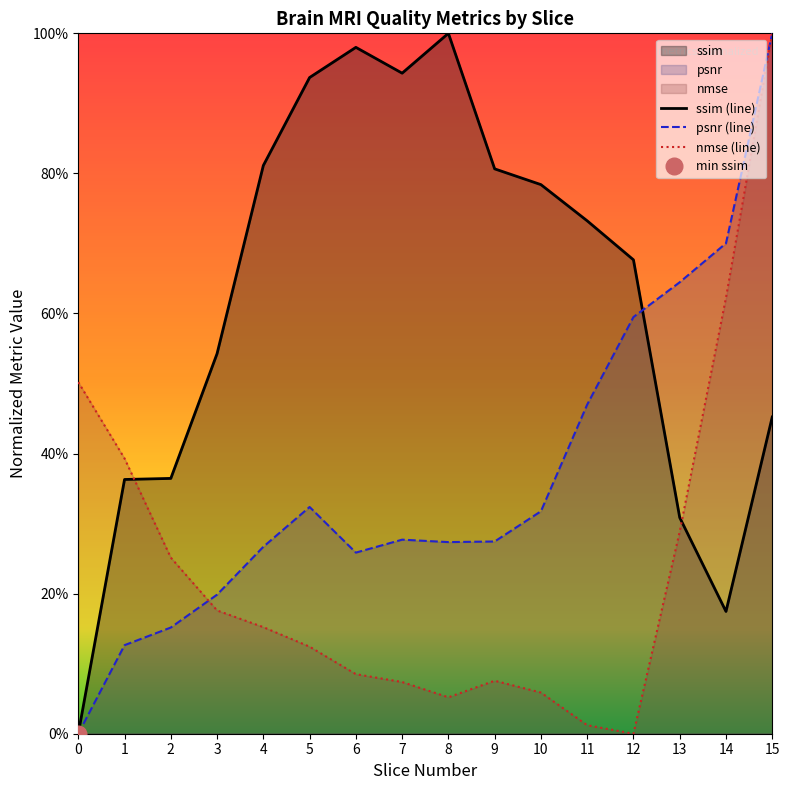

What is the total value across all series at 1?

0.9